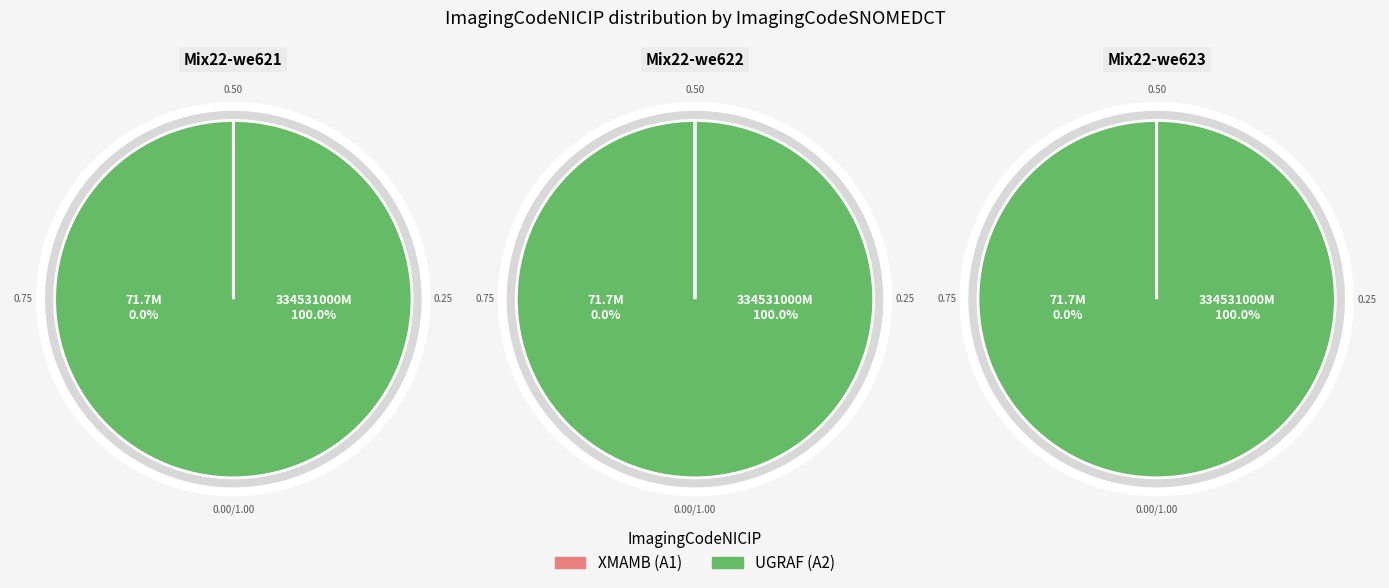

Between XMAMB and UGRAF, which is larger?

UGRAF